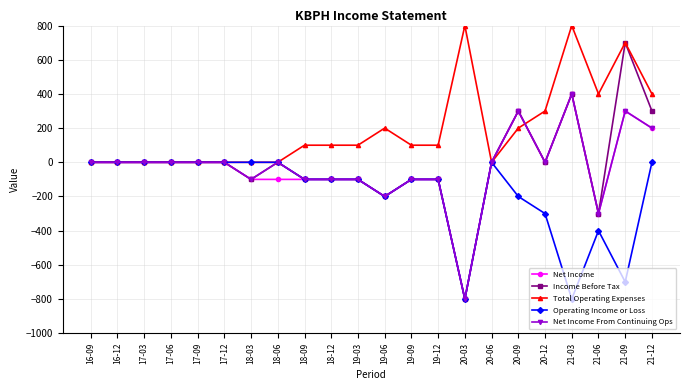

What position from the left is 18-12?

10